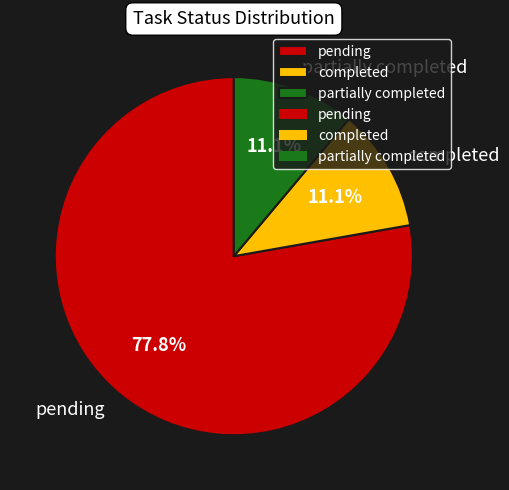

Does pending represent more than half of the total?

Yes